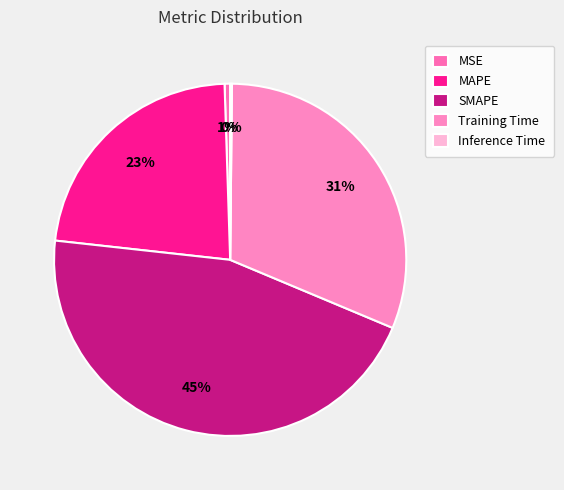

To the nearest percent, what percentage of the pie is SMAPE?

45%